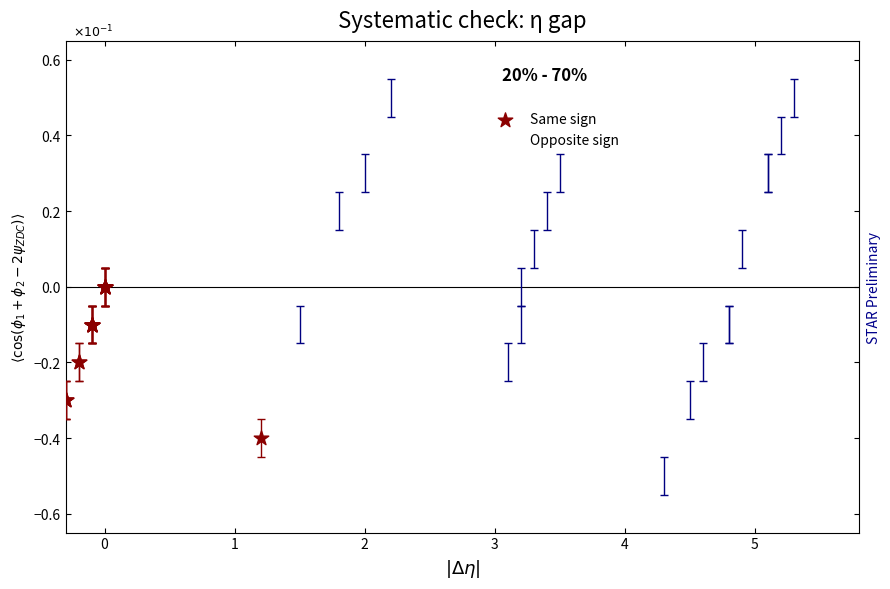

What are all the series names shown in the legend?

Same sign, Opposite sign